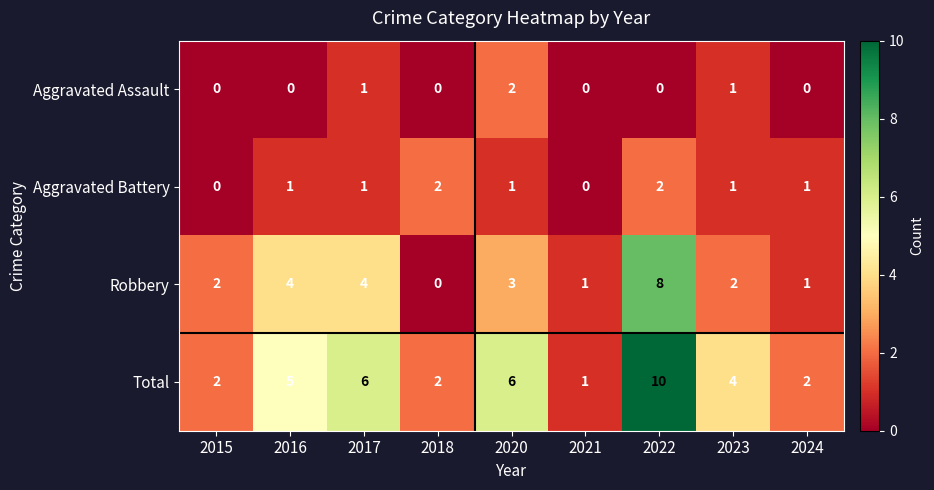

At 2016, list the series in order from largest to smallest.

Total, Robbery, Aggravated Battery, Aggravated Assault